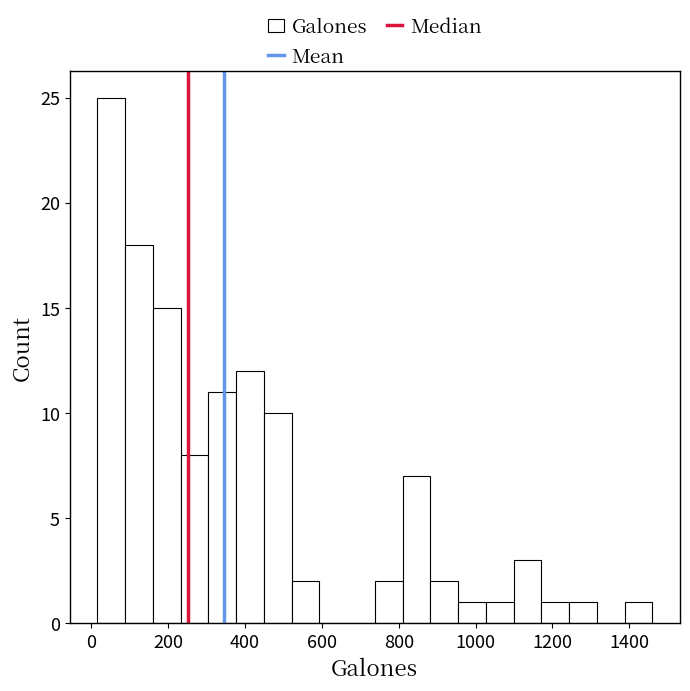

Around what value on the x-axis is the tallest bar? Give the approximate position of its centre, as read against the axis.

60